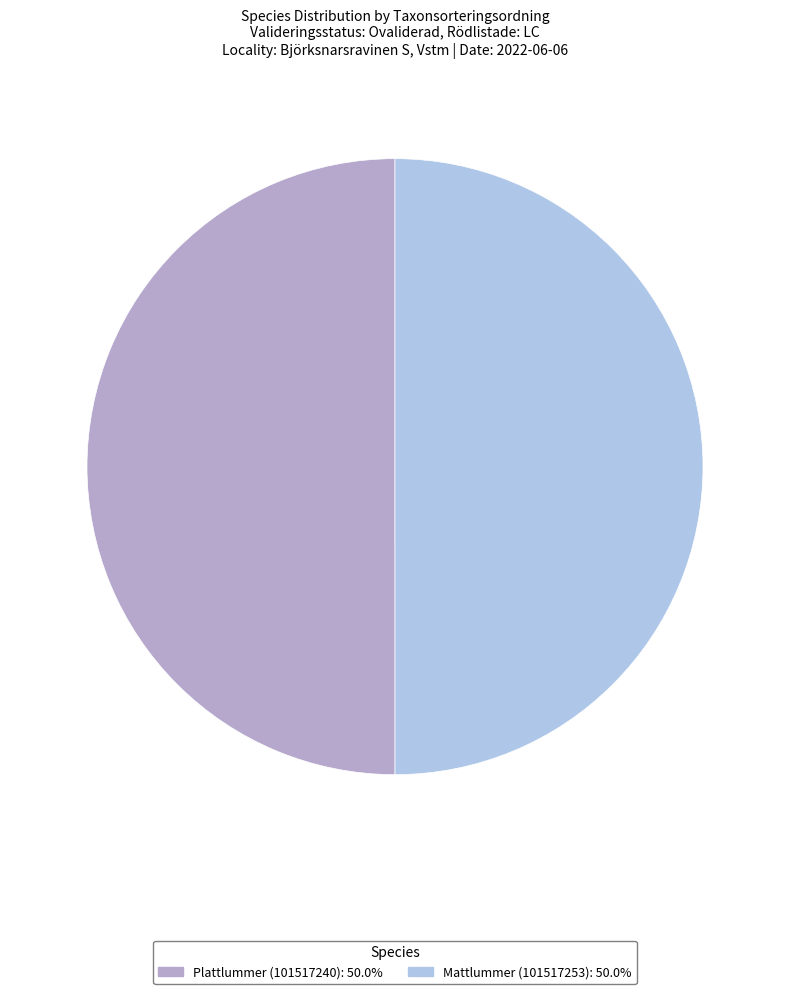

What is the ratio of the value at Mattlummer (101517253): 50.0% to the value at Plattlummer (101517240): 50.0%?

1.0